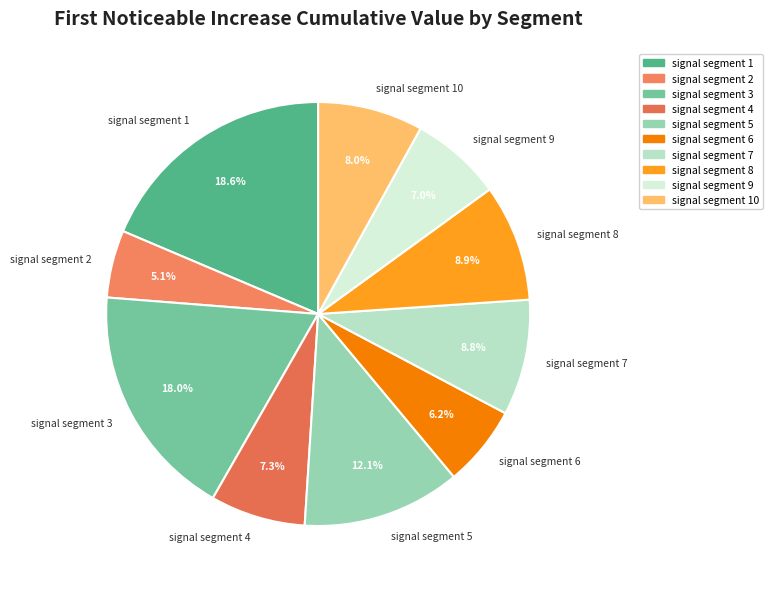

Is there a majority slice in this chart?

No